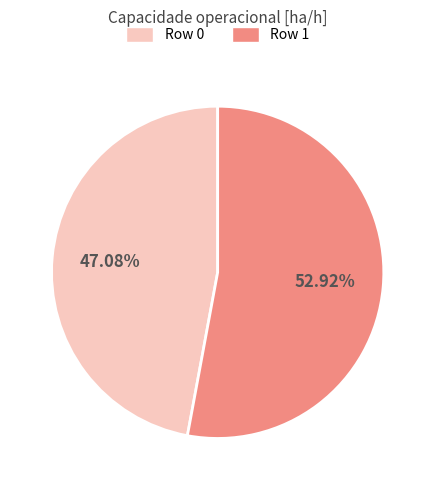

Combined, do Row 0 and Row 1 account for over 50%?

Yes